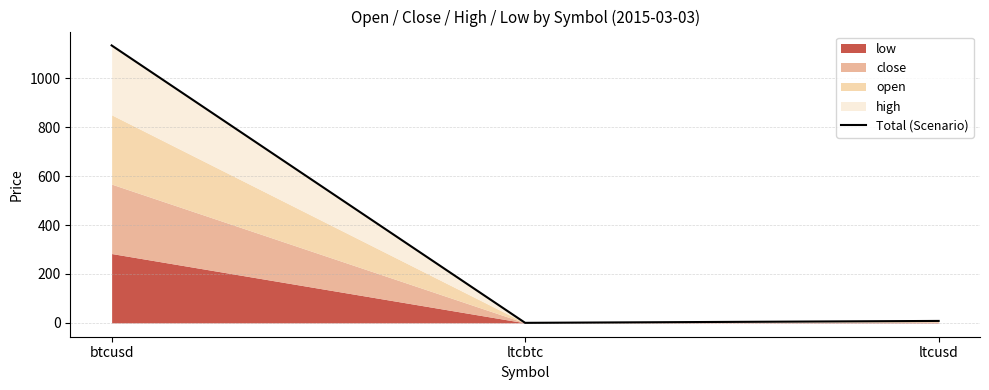

True or false: the data shows 3.5 at ltcusd.

False